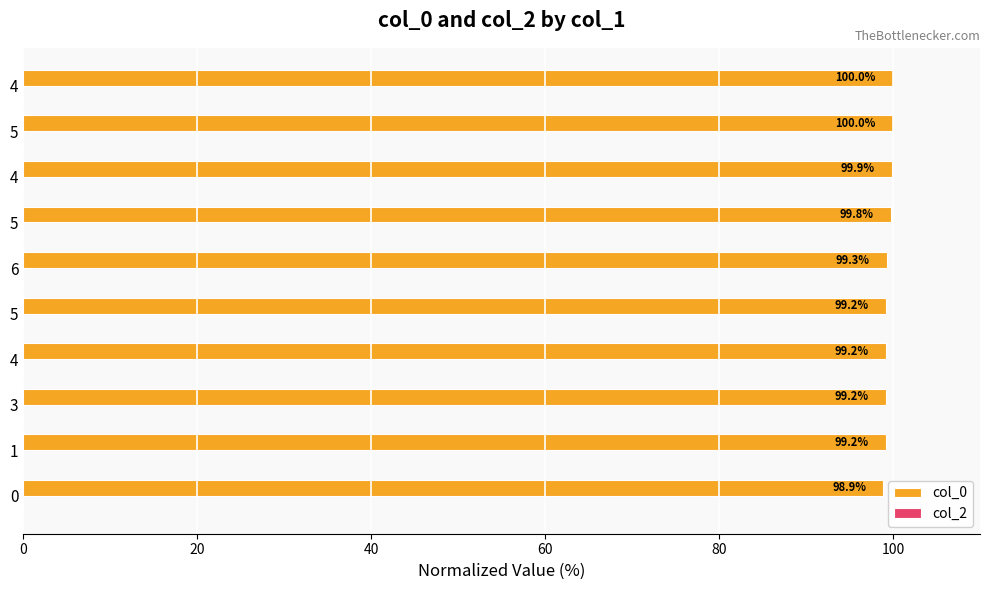

How many bars are there in total?

10